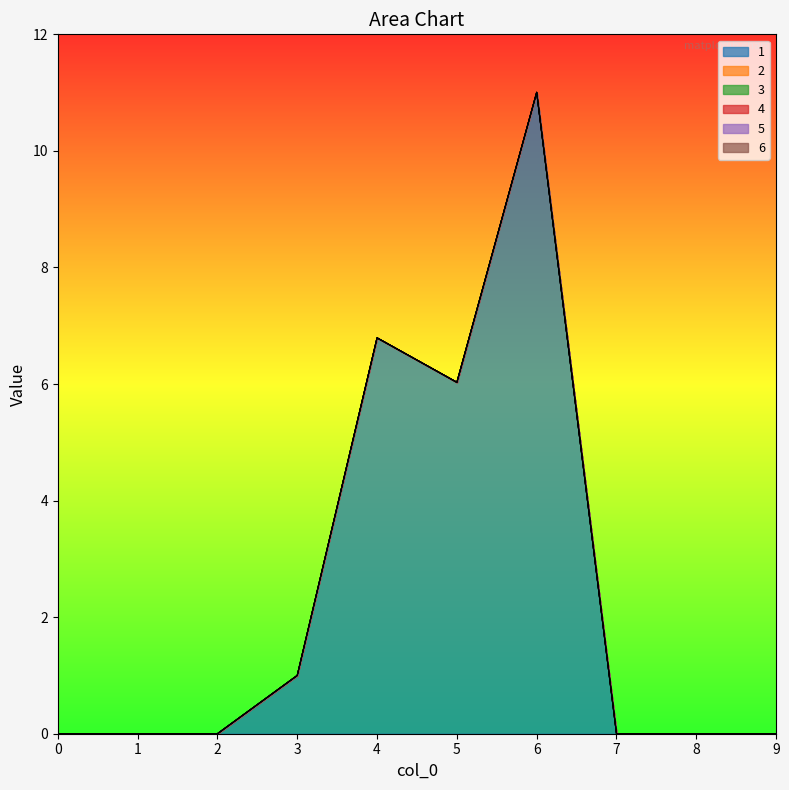

True or false: 3 and 6 cross at least once.

False